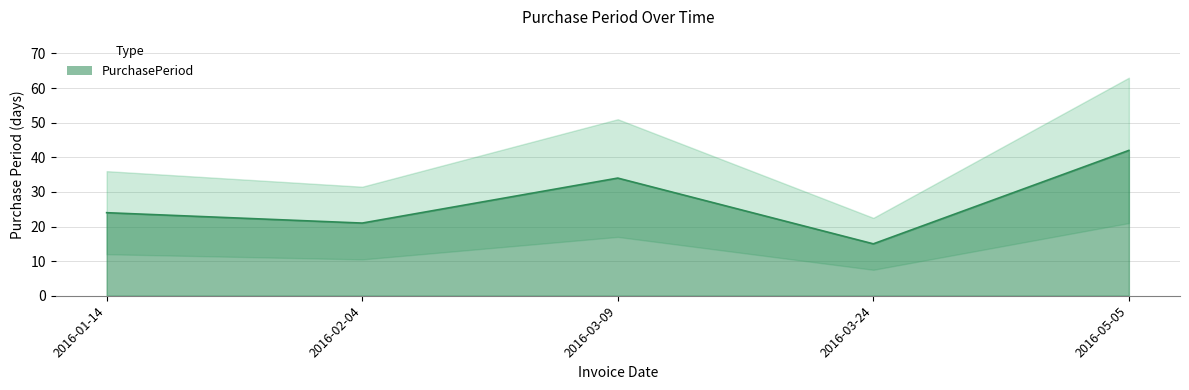

The chart shows a value of 24 at 2016-01-14. True or false?

True